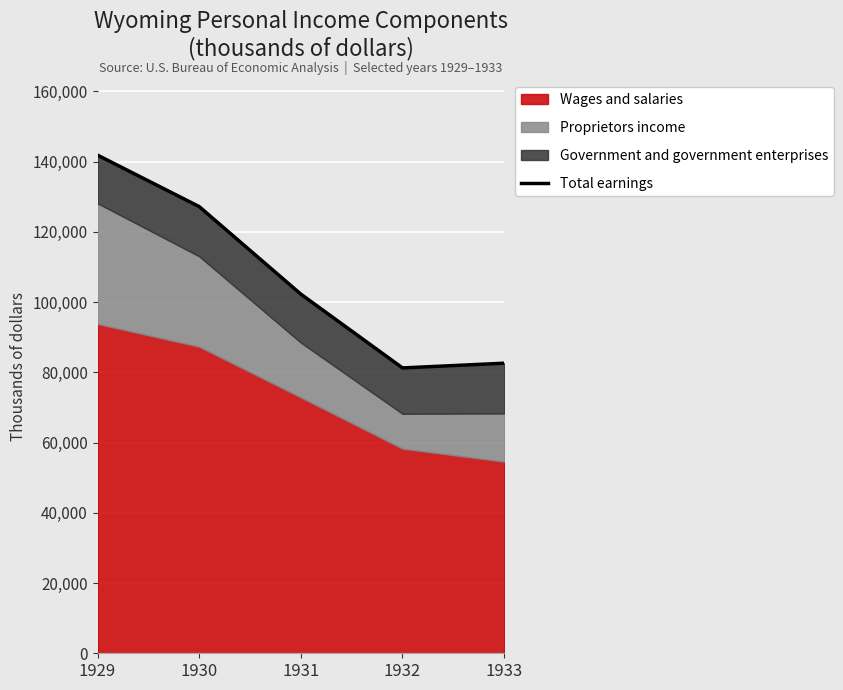

Reading left to right, what are all the values shown in this chart?

141862	127206	102274	81263	82608